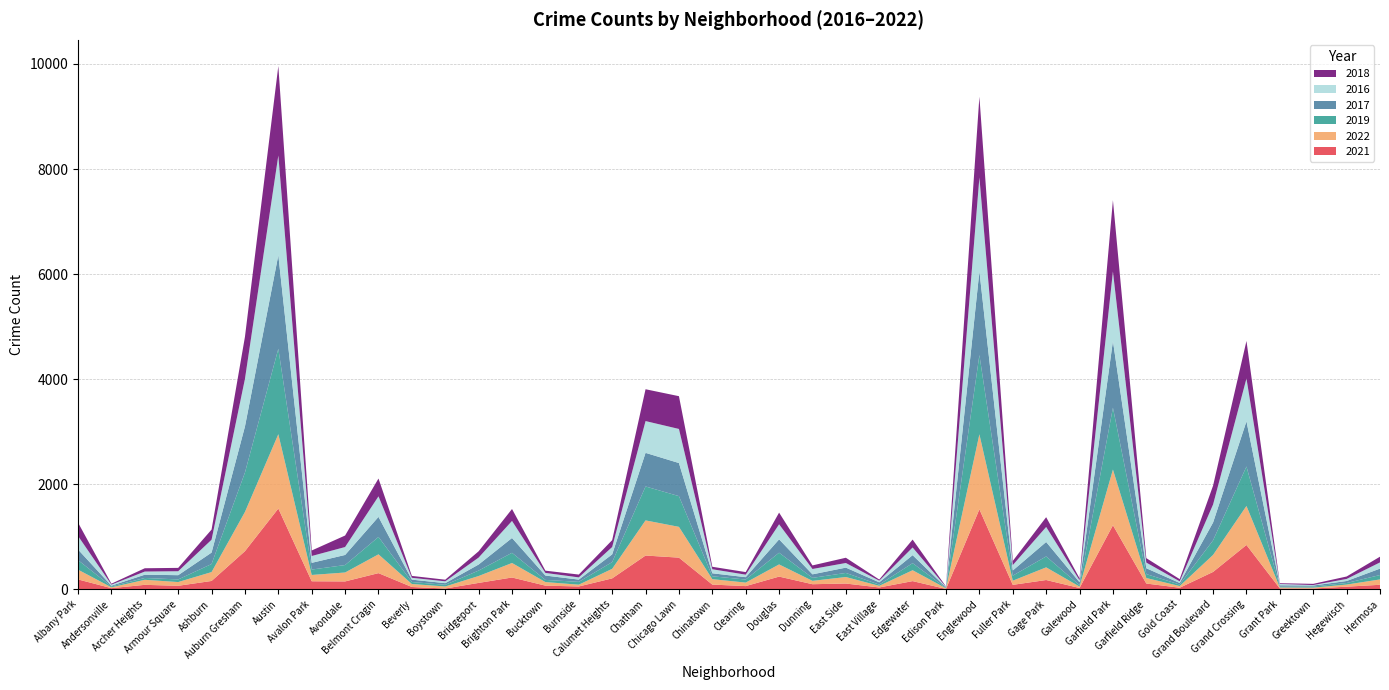

Reading right to left, extract all data points from this chart.

2021: 84	48	13	14	842	329	28	108	1218	23	175	83	1521	5	154	33	108	95	240	59	88	601	641	206	52	68	223	120	13	42	306	148	151	1536	724	157	65	83	20	186
2022: 102	40	17	19	743	324	32	105	1060	27	241	79	1428	12	207	31	124	64	232	67	103	586	669	182	34	68	276	131	39	57	358	170	120	1415	747	169	71	96	16	186
2019: 84	30	21	15	751	278	29	75	1178	27	208	96	1509	7	135	24	78	57	223	58	55	585	646	128	54	41	194	104	32	38	331	142	103	1627	750	153	50	35	17	182
2017: 122	38	19	27	860	339	30	111	1268	55	275	98	1595	10	152	43	101	67	254	45	57	630	640	147	43	83	282	115	31	45	382	192	128	1782	877	218	81	62	14	201
2016: 118	39	9	24	815	343	31	108	1325	38	286	103	1786	9	146	31	88	102	287	48	77	649	605	140	42	50	325	132	35	35	391	151	130	1897	906	245	75	60	20	259
2018: 109	47	23	15	715	359	42	84	1357	38	186	79	1538	8	151	22	100	68	222	49	47	624	606	131	54	43	227	120	31	36	339	219	105	1704	801	193	64	63	18	254